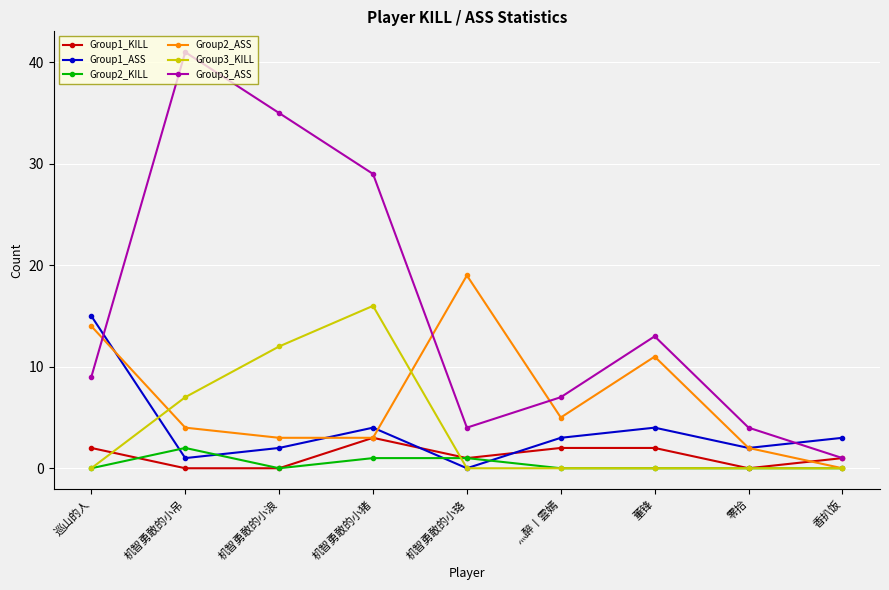

What are all the series names shown in the legend?

Group1_KILL, Group1_ASS, Group2_KILL, Group2_ASS, Group3_KILL, Group3_ASS